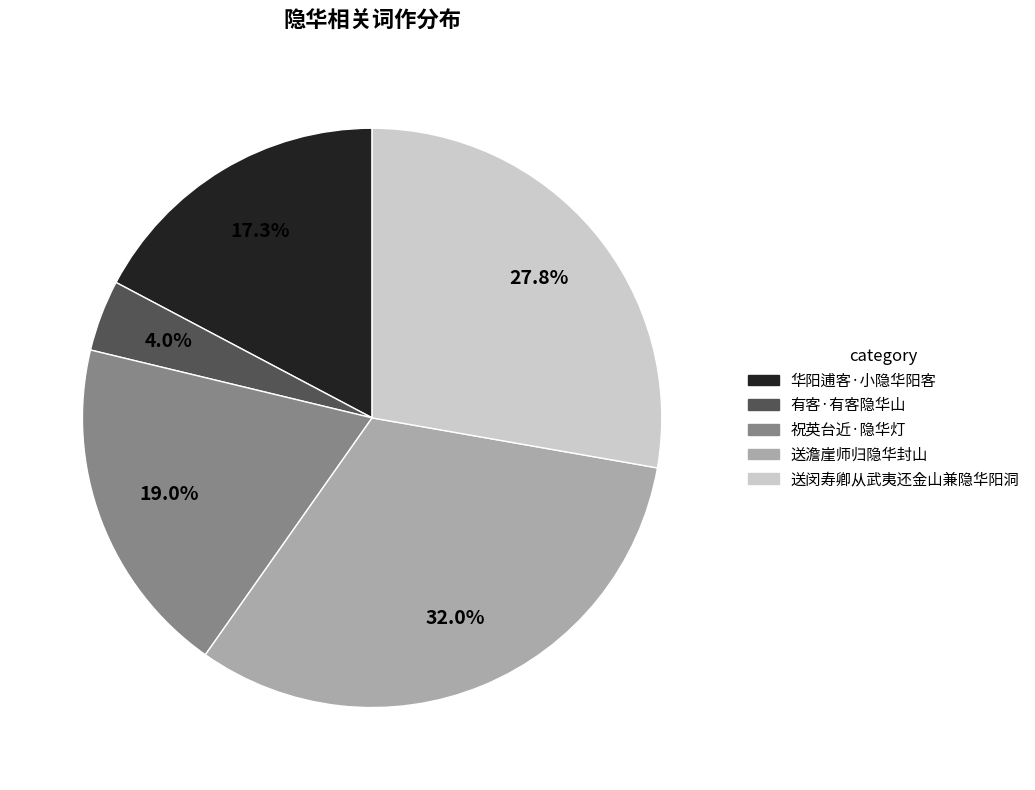

Which slice is the smallest?

有客·有客隐华山